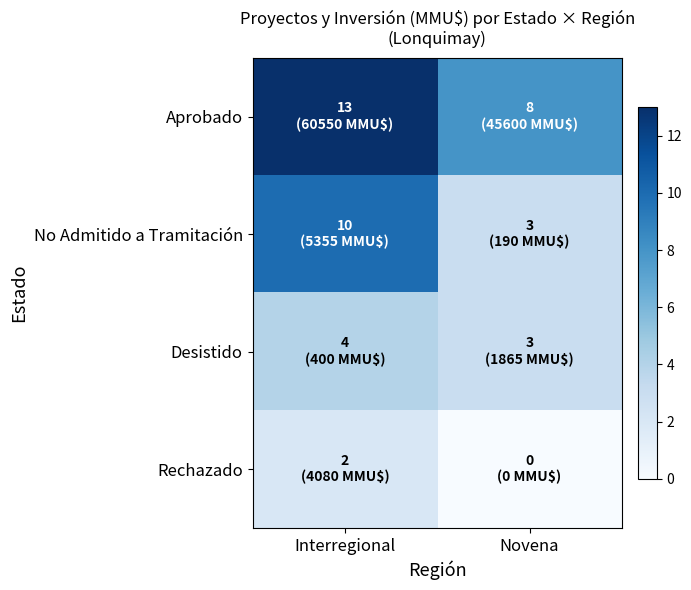

List the series in order of their peak value, lowest first.

Rechazado, Desistido, No Admitido a Tramitación, Aprobado